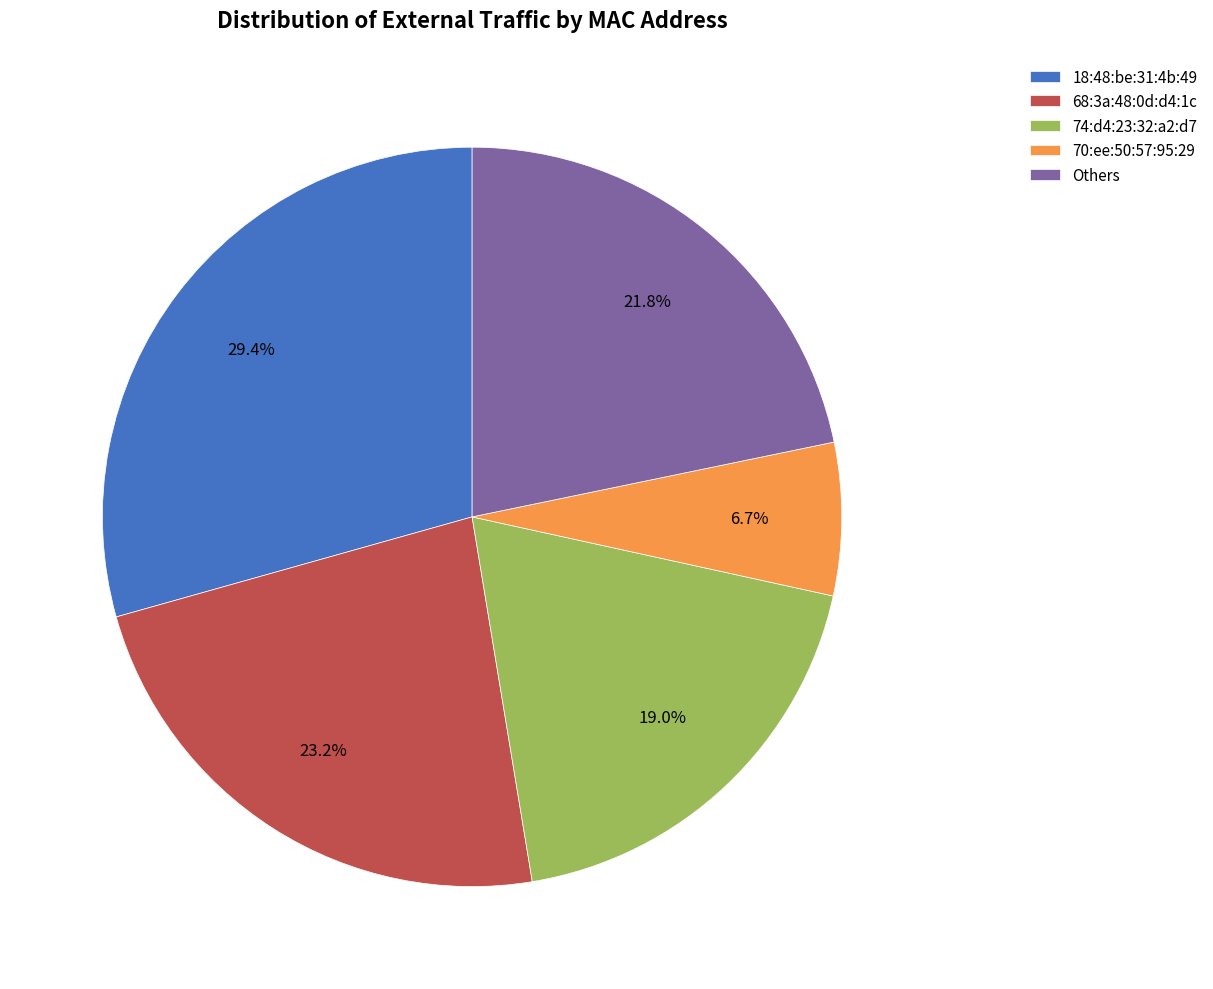

Does Others represent more than half of the total?

No